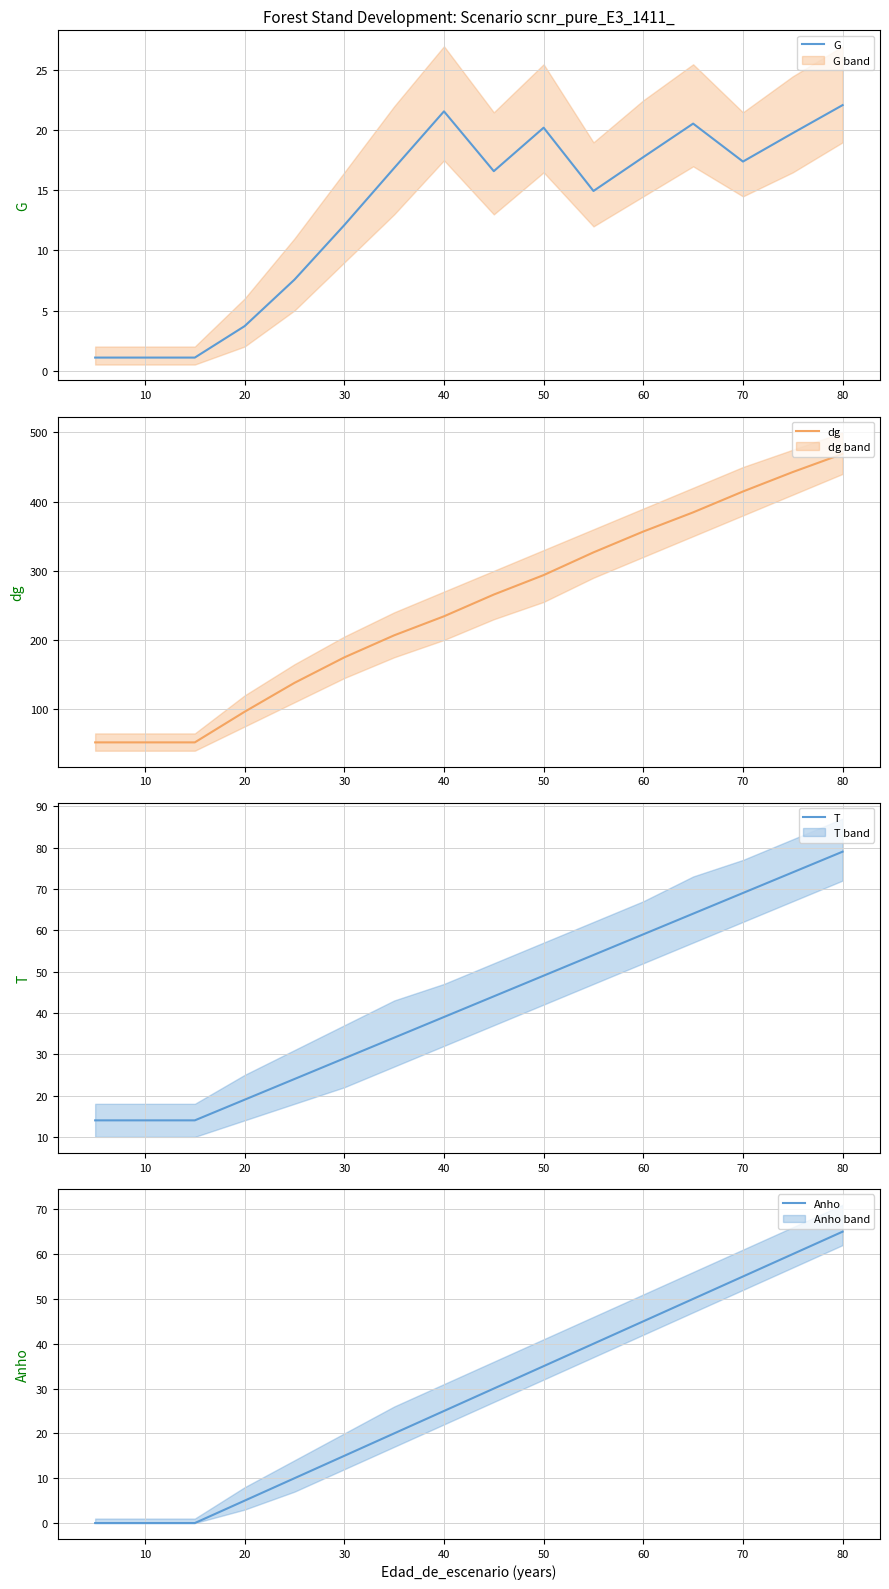

True or false: Anho has a value of 45 at 60.

True